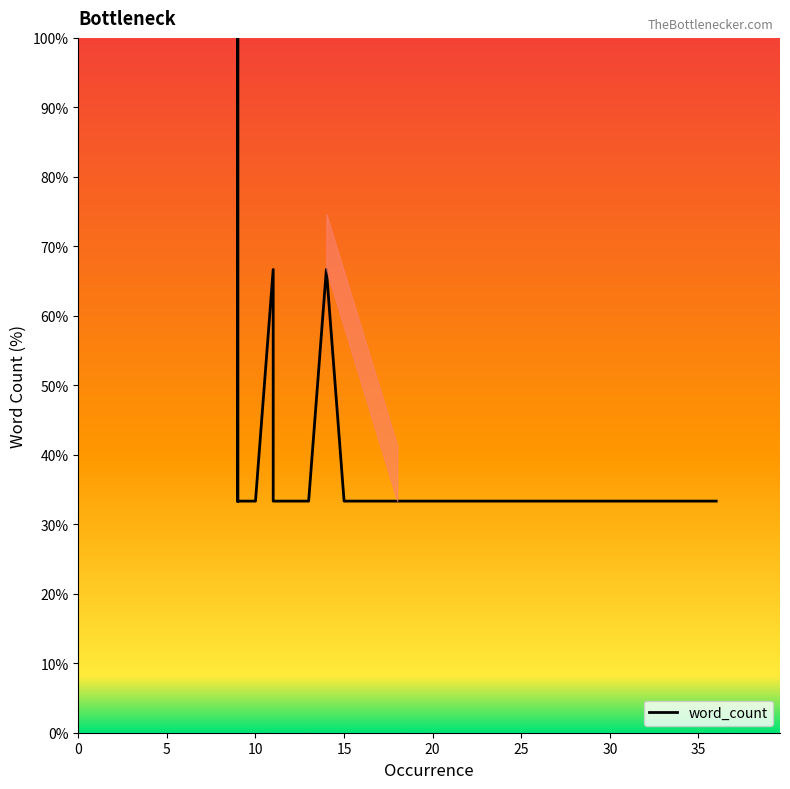

Read the value at 30.

33.3